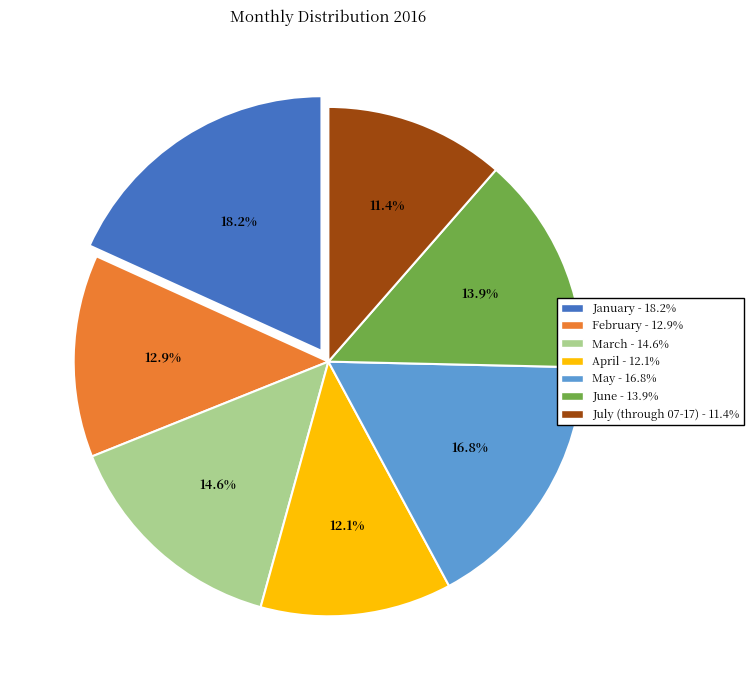

Count the number of slices in the pie.

7